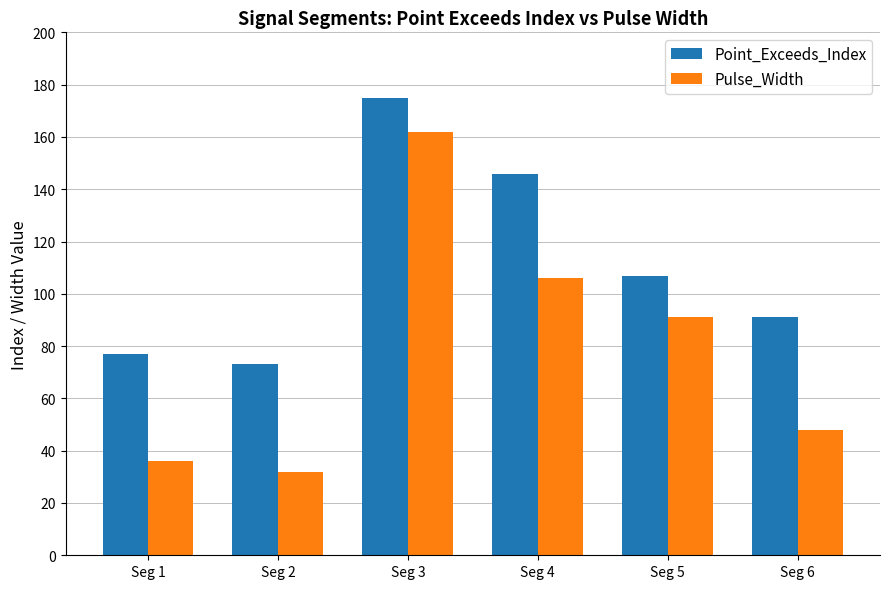

Rank the series at Seg 4 from highest to lowest value.

Point_Exceeds_Index, Pulse_Width